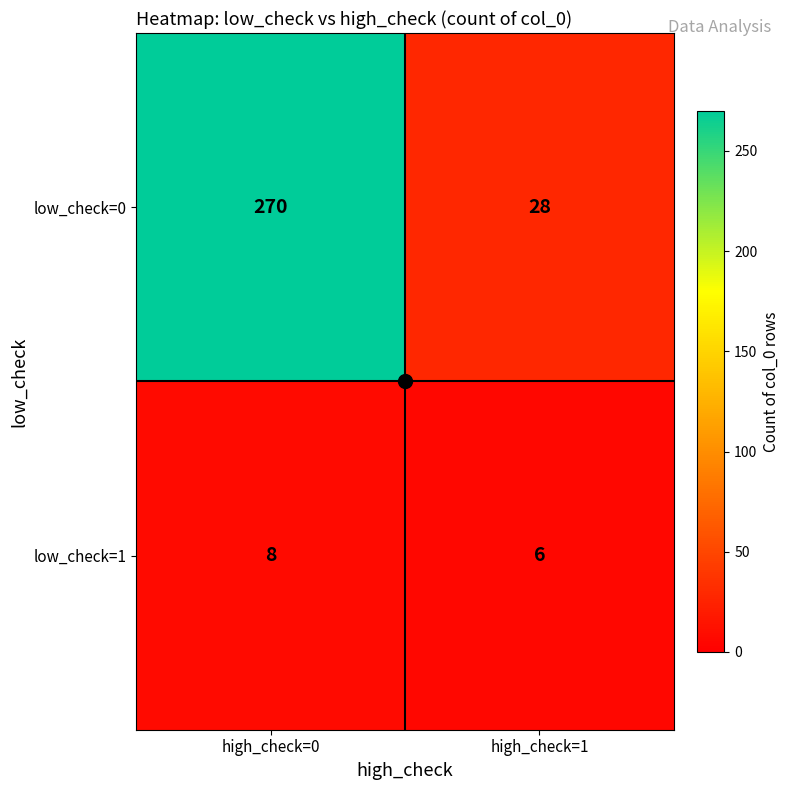

What is the spread (max minus min) of values at high_check=0?

262